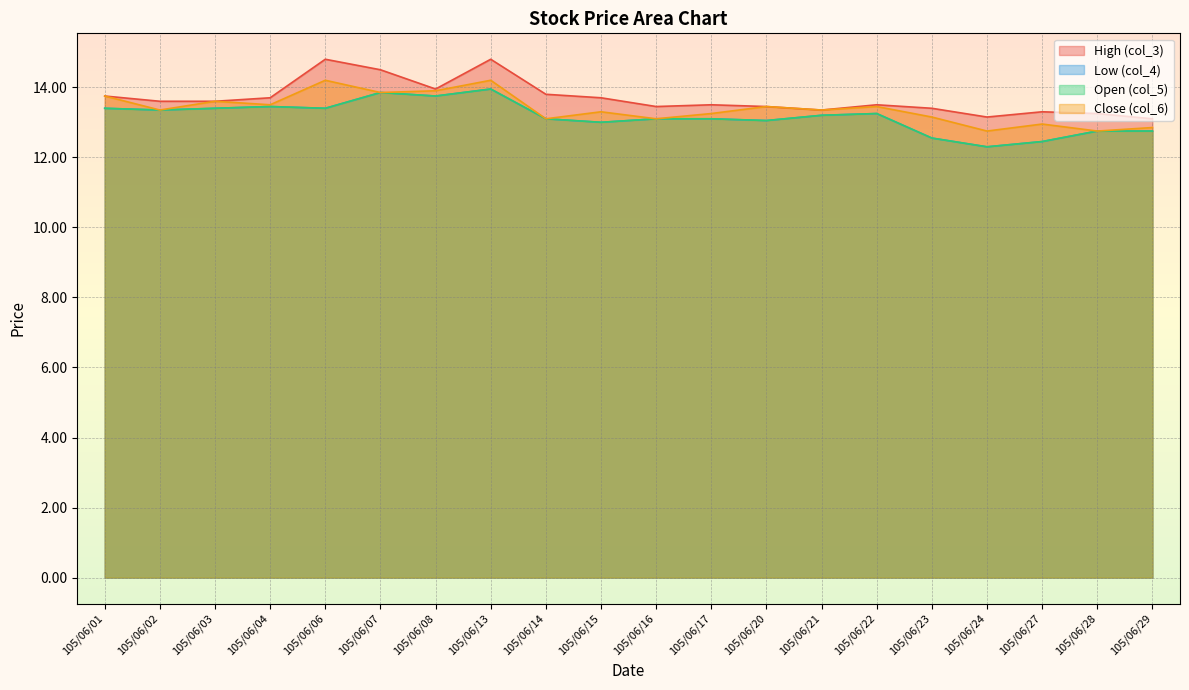

List the series in order of their peak value, lowest first.

Low (col_4), Open (col_5), Close (col_6), High (col_3)